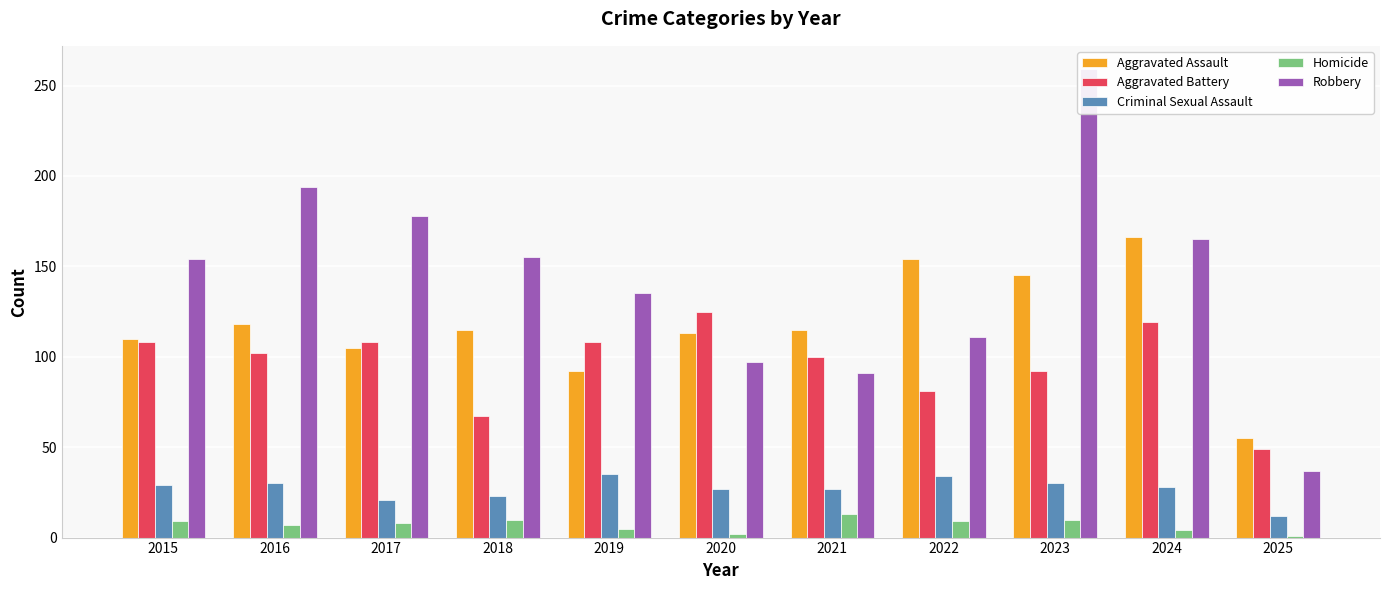

What is the value of the Aggravated Battery bar at the 4th from the left?

67